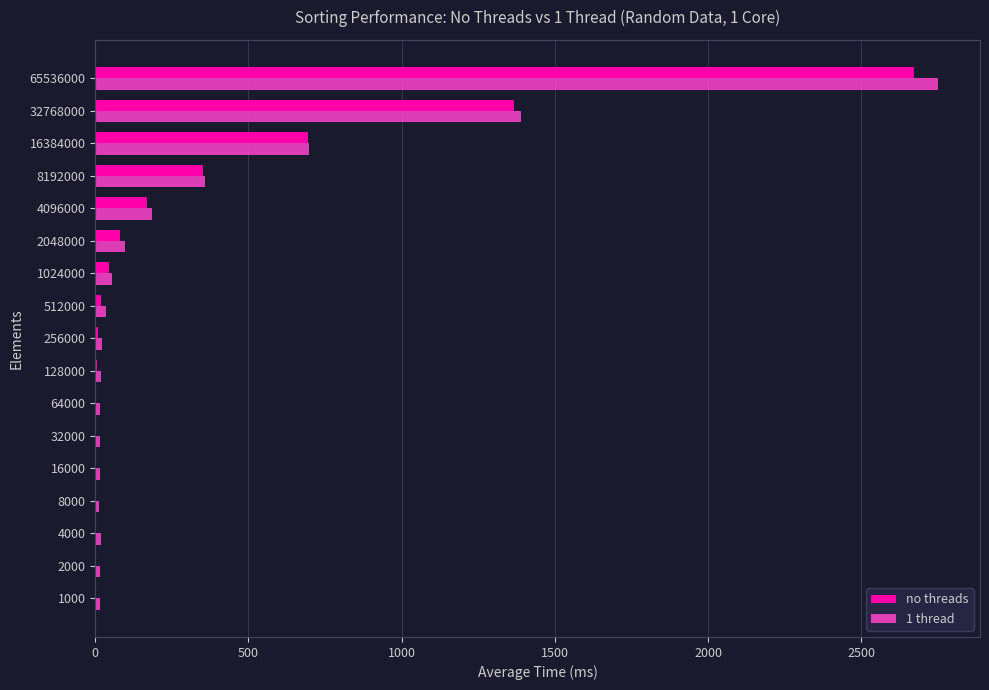

How many data points in no threads are above 9?

9